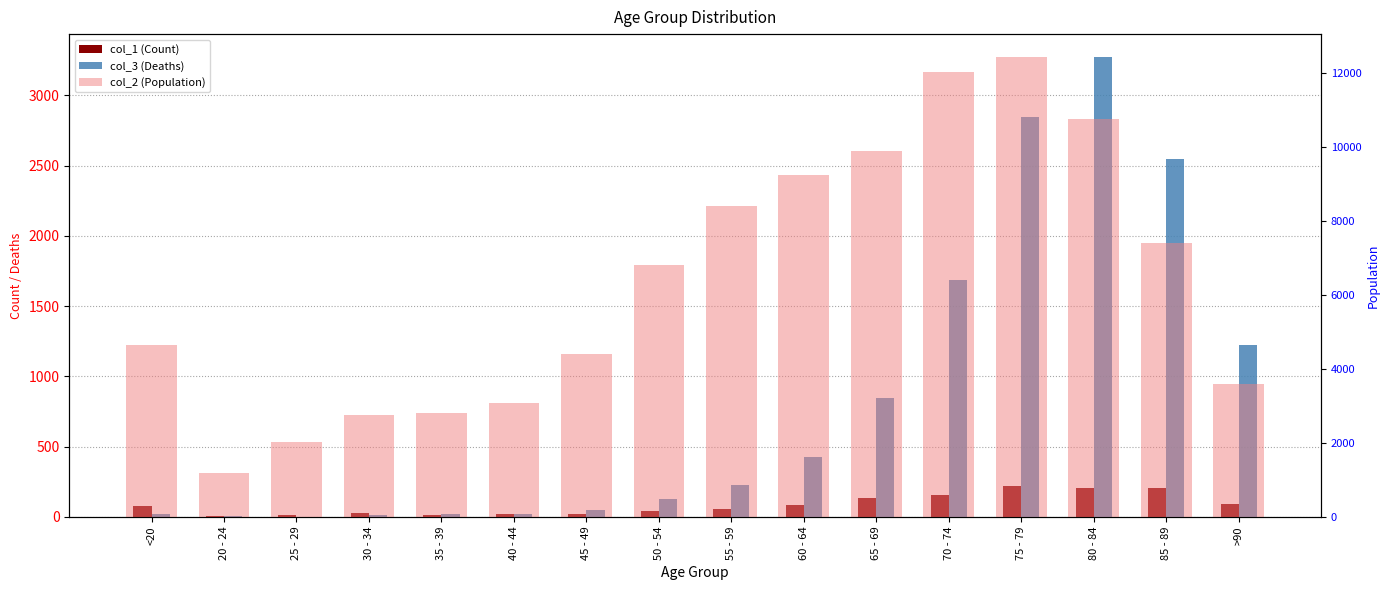

The value of col_1 (Count) at 55 - 59 is 40. True or false?

False